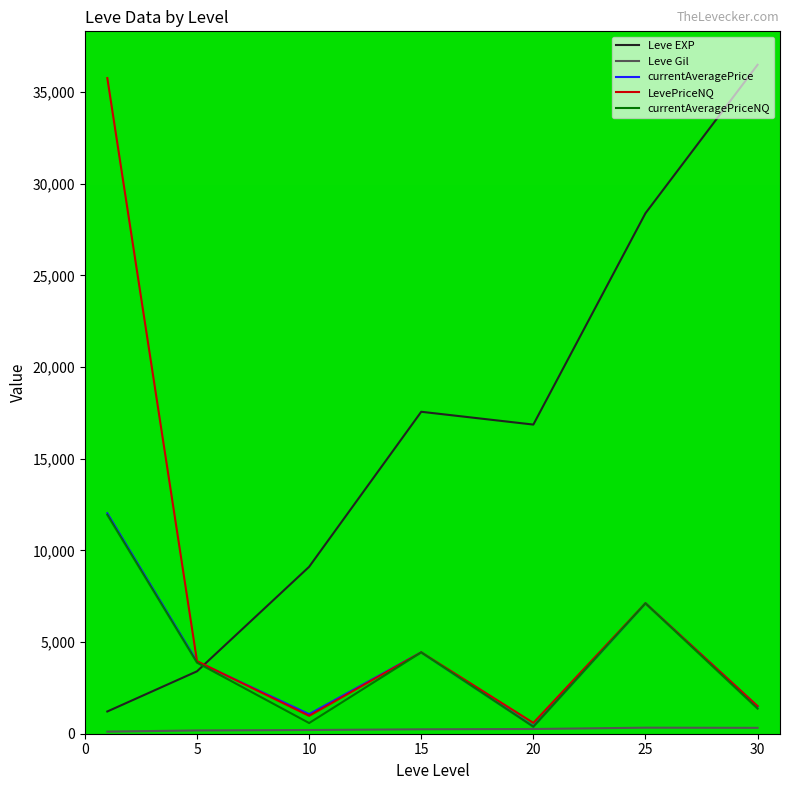

Does the chart display data point markers on the line(s)?

No